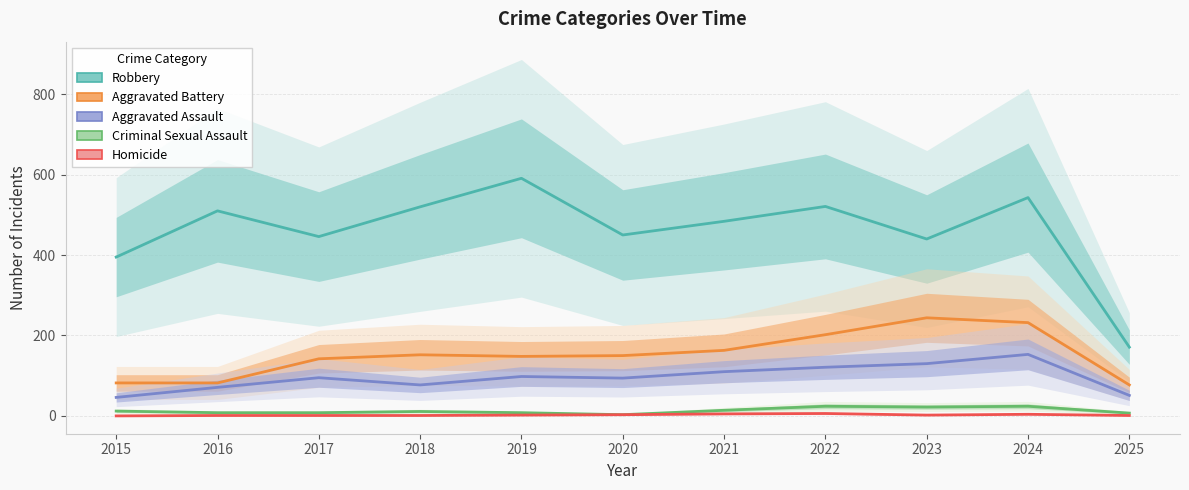

At which label is Aggravated Assault closest to 99?

2019